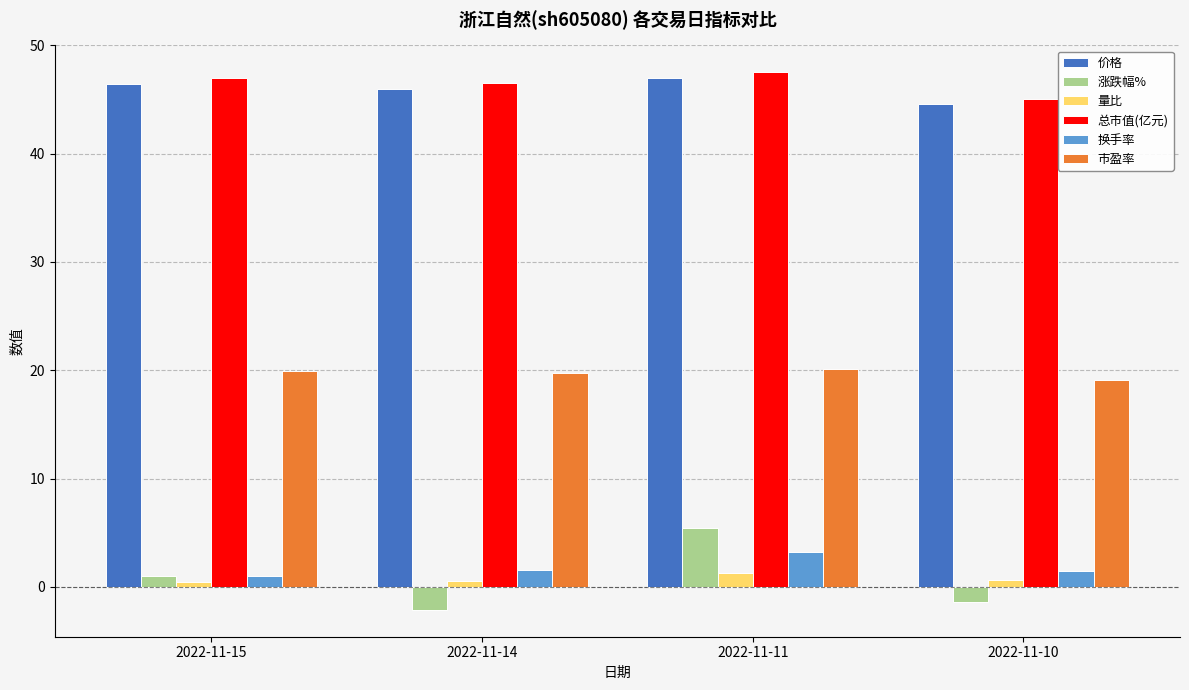

How many bars are there in total?

24